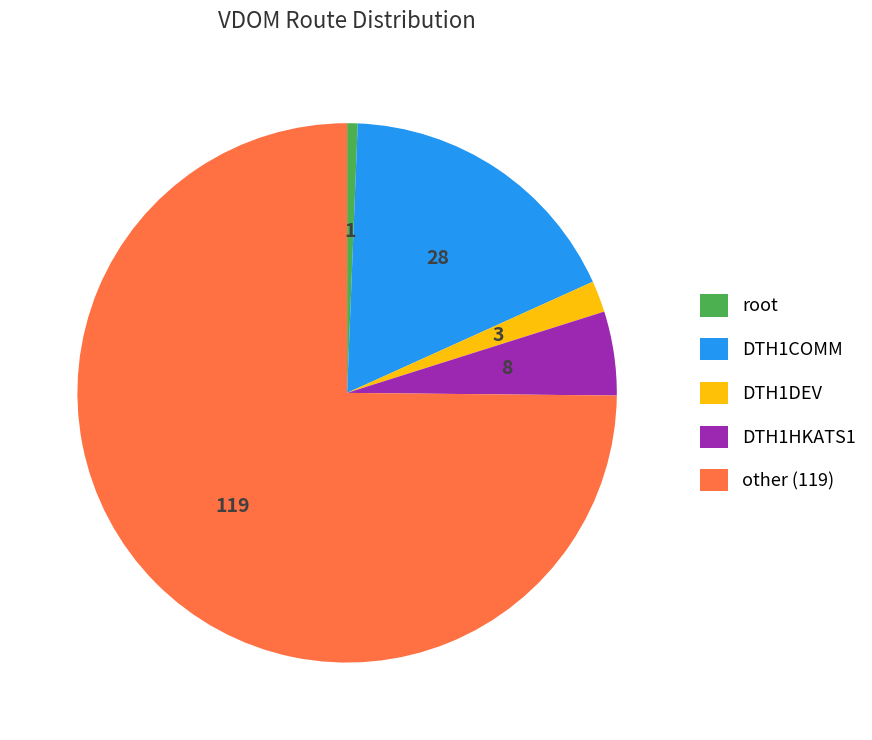

Approximately how many times larger is the value at other (119) compared to DTH1DEV?

39.7